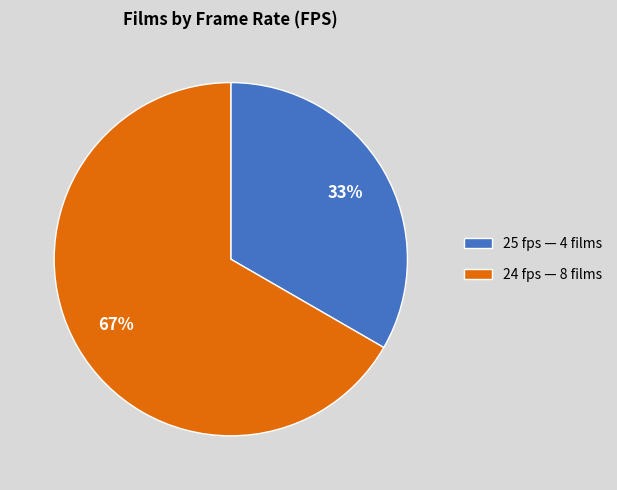

How many slices are in this pie chart?

2